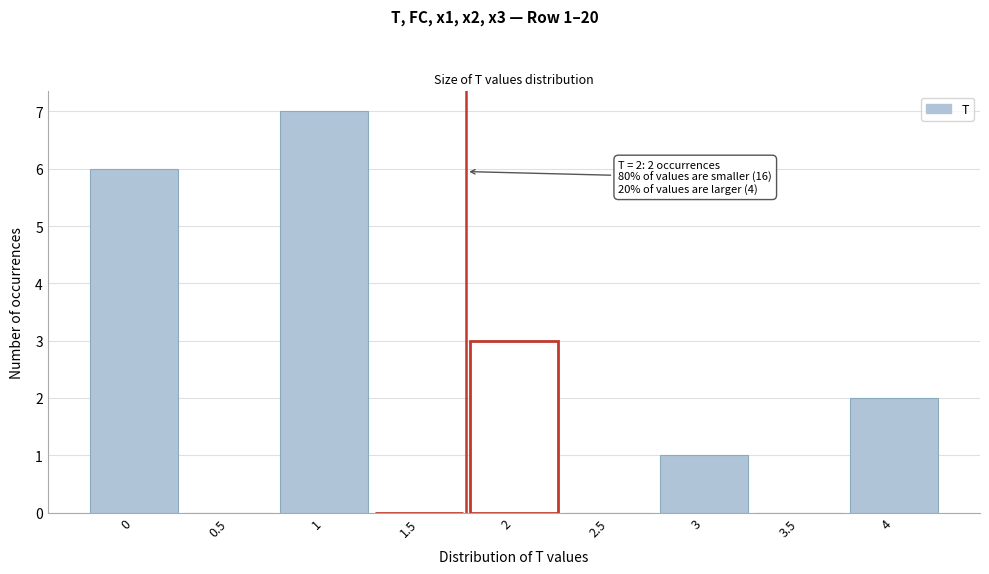

Reading left to right, extract all data points from this chart.

0=6	0.5=0	1=7	1.5=0	2=3	2.5=0	3=1	3.5=0	4=2